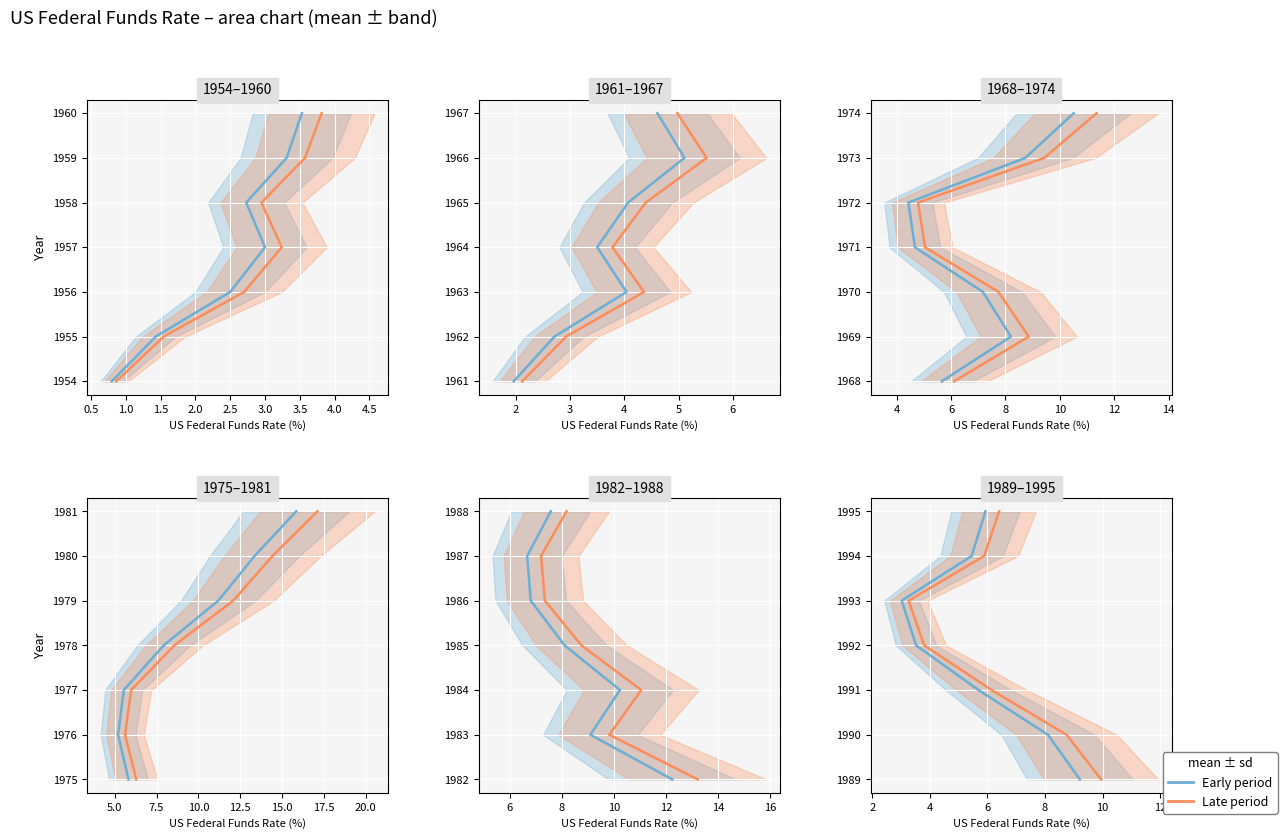

True or false: 1975–1995 has more than 2 interior local peaks.

False